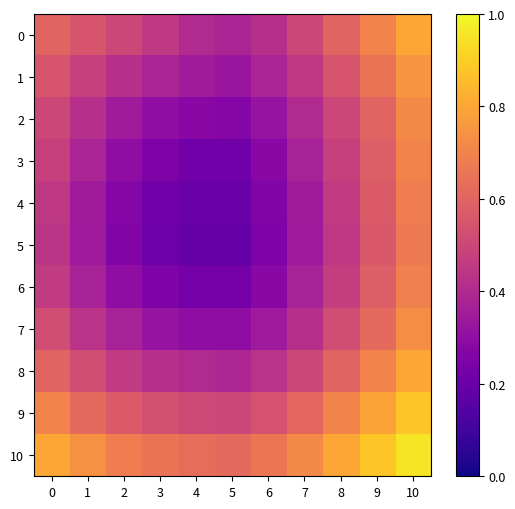

Between 5 and 10, which series saw the biggest shift?

4